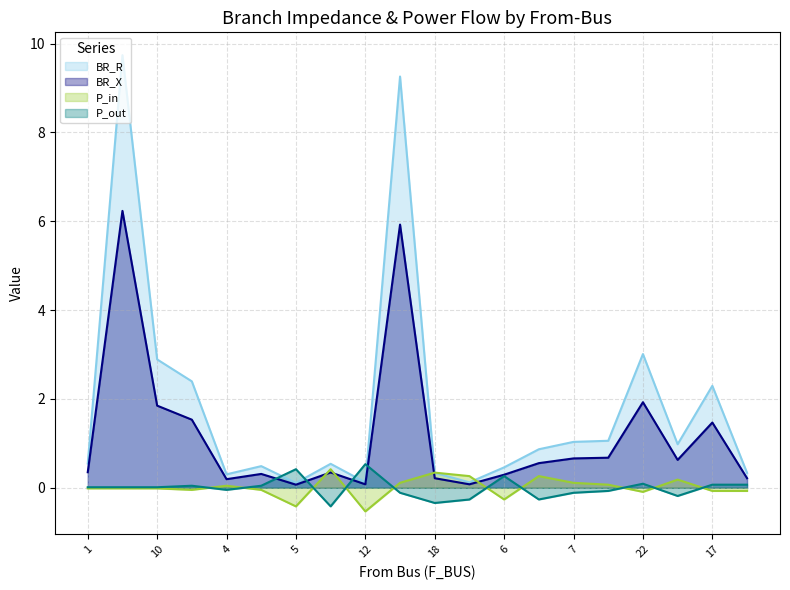

What is the maximum value shown in the chart?

9.7